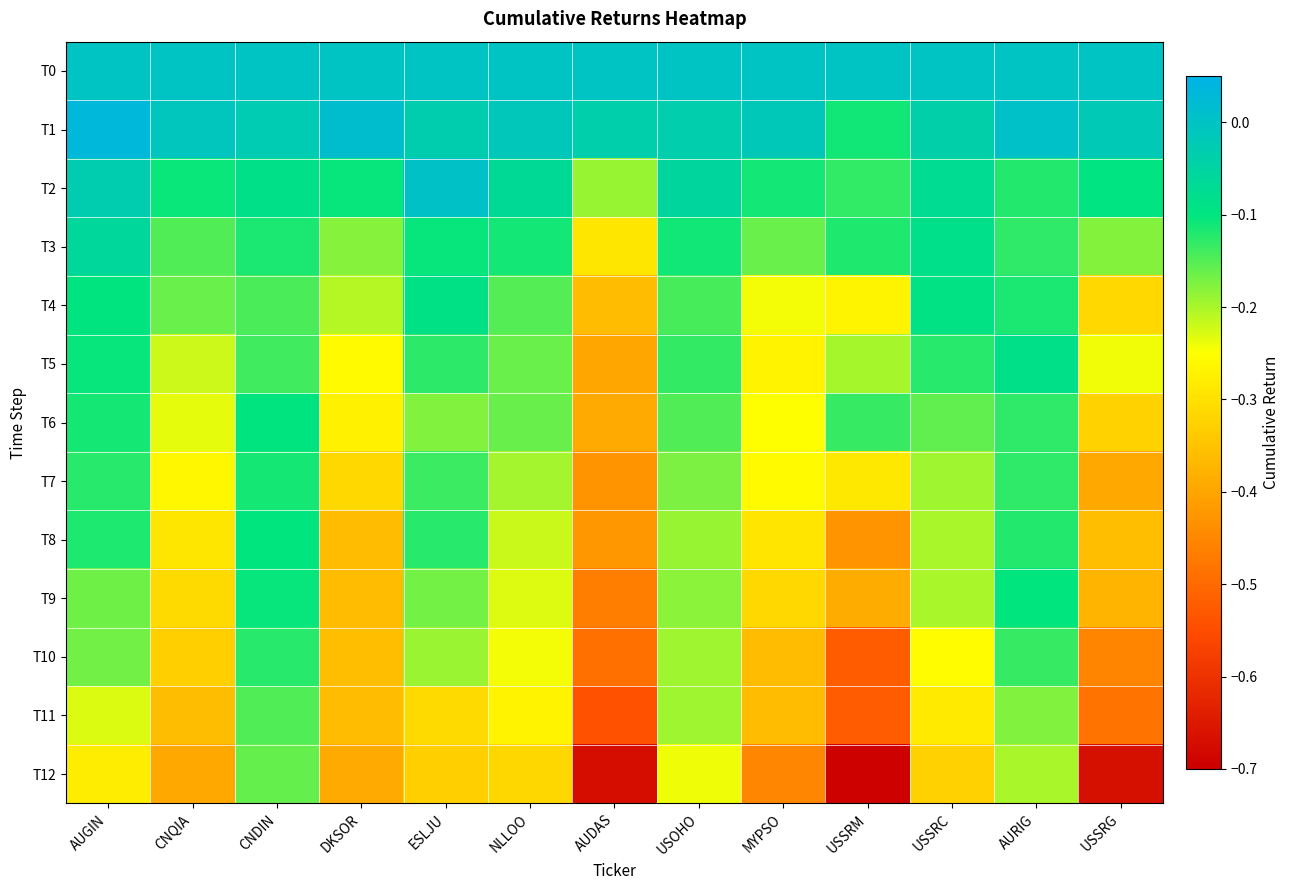

Which series has the widest spread of values?

T12